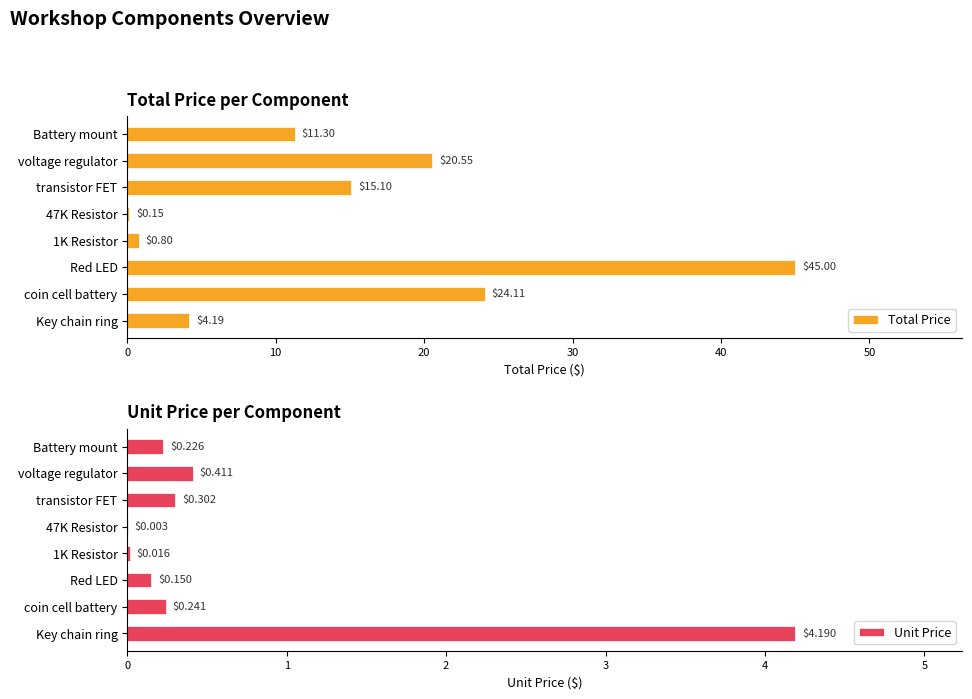

List the series in order of their overall mean, highest first.

Total Price, Unit Price